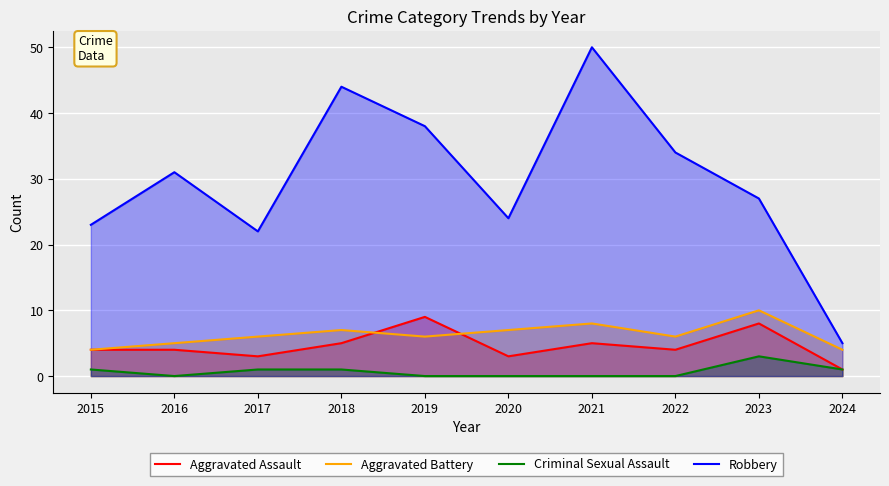

Reading left to right, what are all the values shown in this chart?

Aggravated Assault: 2015=4	2016=4	2017=3	2018=5	2019=9	2020=3	2021=5	2022=4	2023=8	2024=1
Aggravated Battery: 2015=4	2016=5	2017=6	2018=7	2019=6	2020=7	2021=8	2022=6	2023=10	2024=4
Criminal Sexual Assault: 2015=1	2016=0	2017=1	2018=1	2019=0	2020=0	2021=0	2022=0	2023=3	2024=1
Robbery: 2015=23	2016=31	2017=22	2018=44	2019=38	2020=24	2021=50	2022=34	2023=27	2024=5